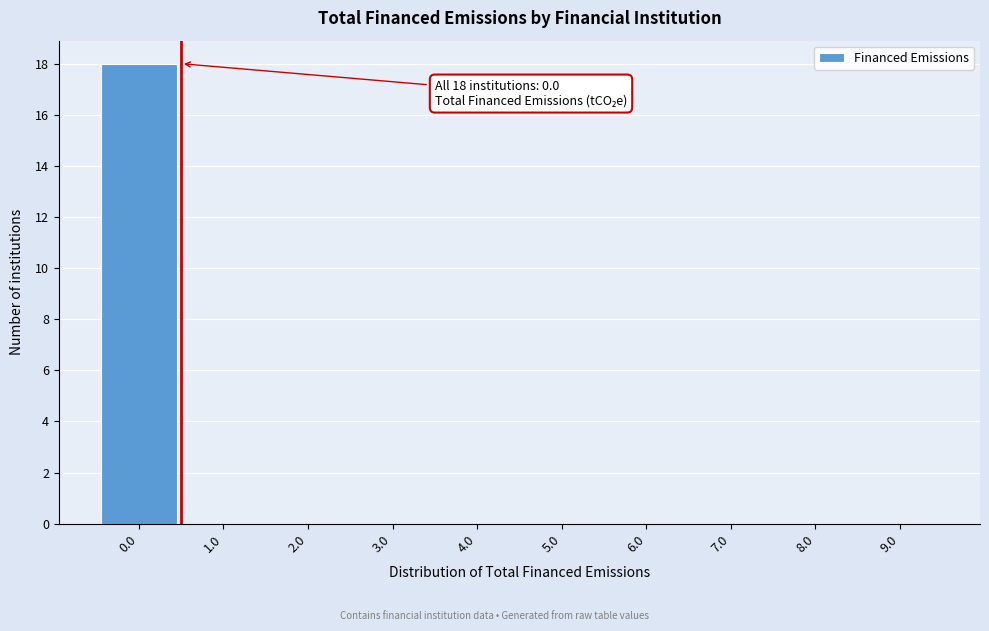

Which range on the x-axis has the tallest bar?

-0.5 to 0.5